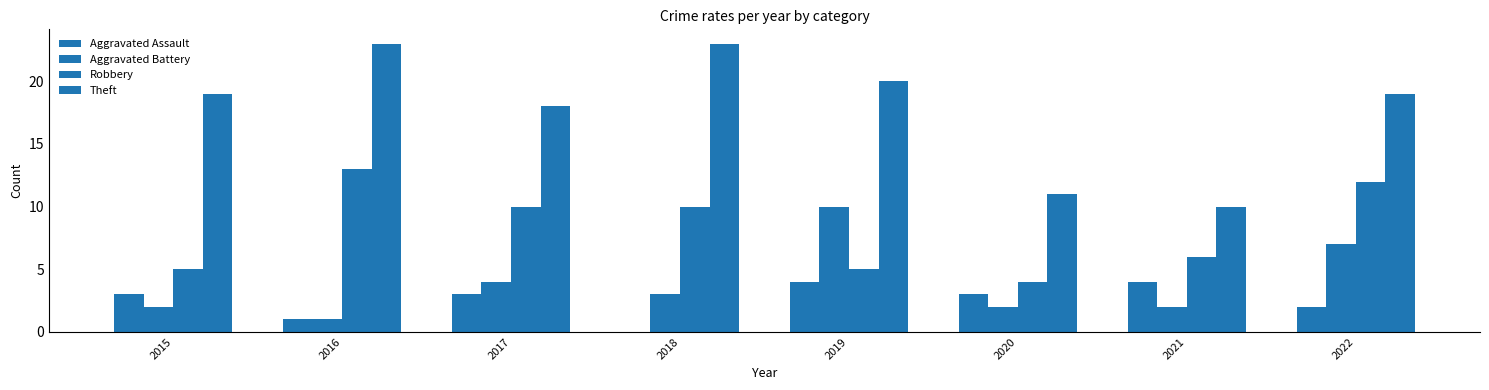

Which series changed the most between 2020 and 2021?

Robbery